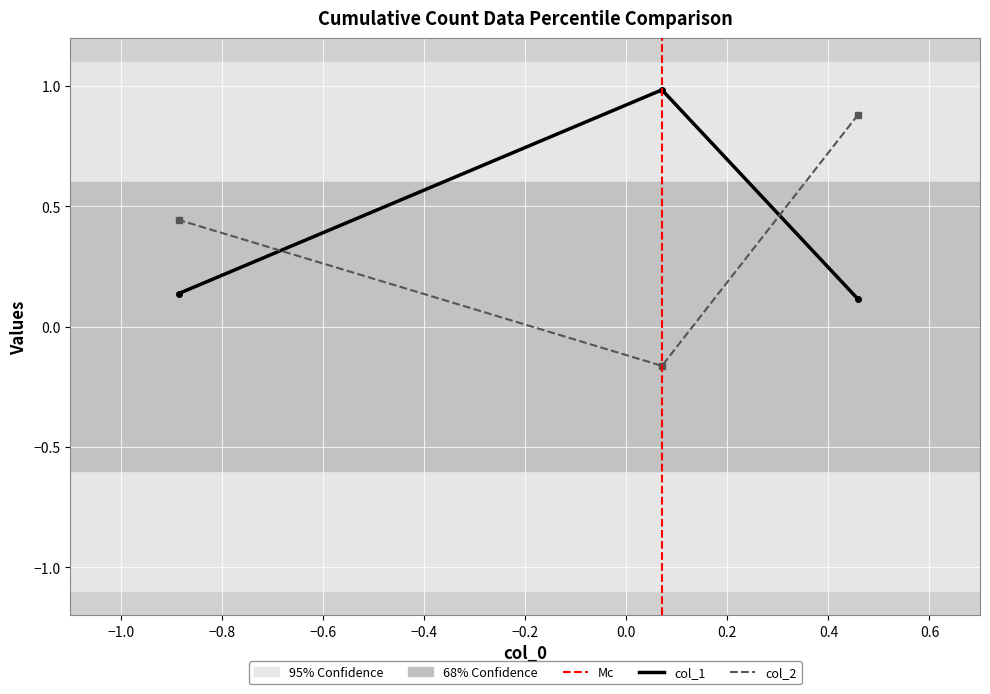

At how many categories does at least one series exceed 0?

3